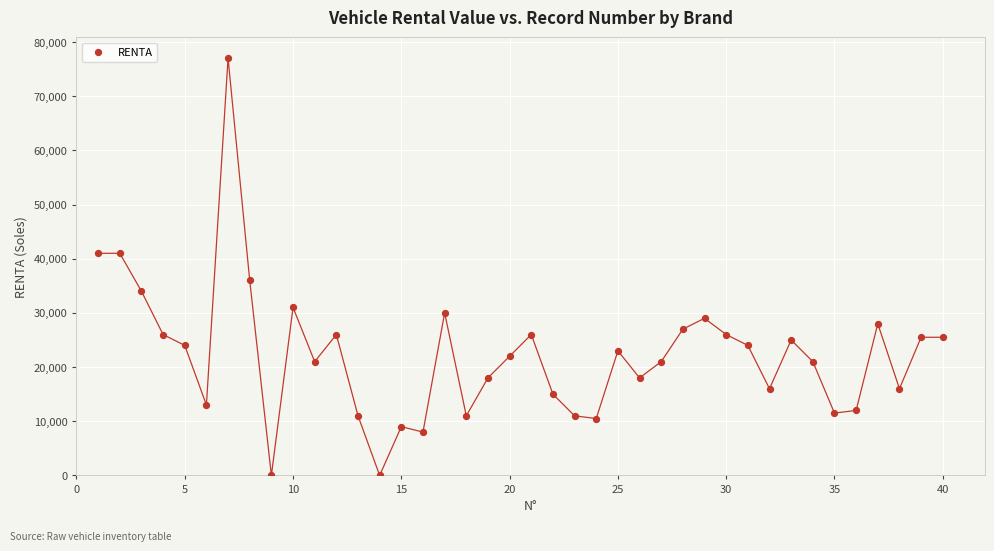

What is the range of Y values (max minus min)?

77000